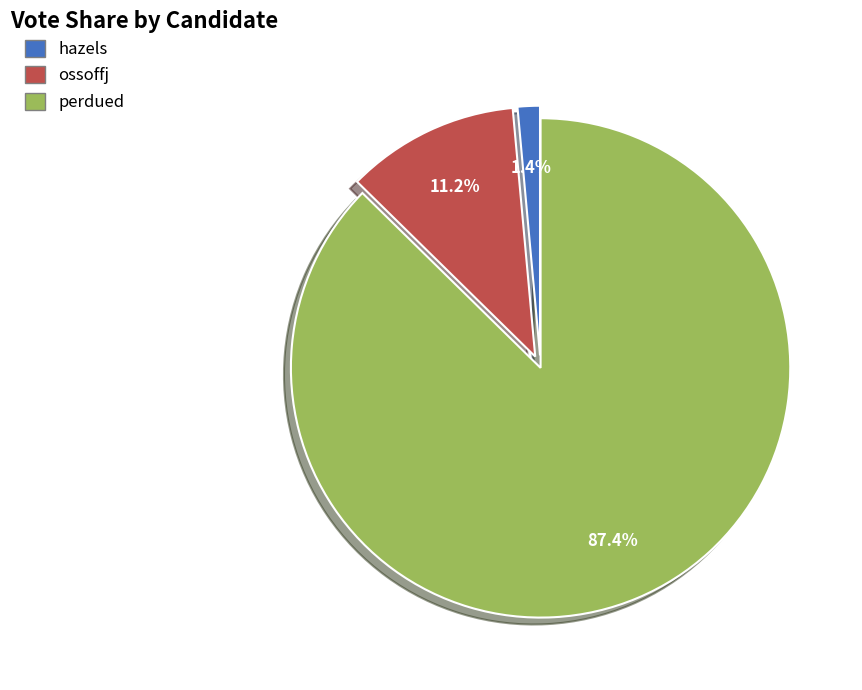

Which slice is the smallest?

hazels